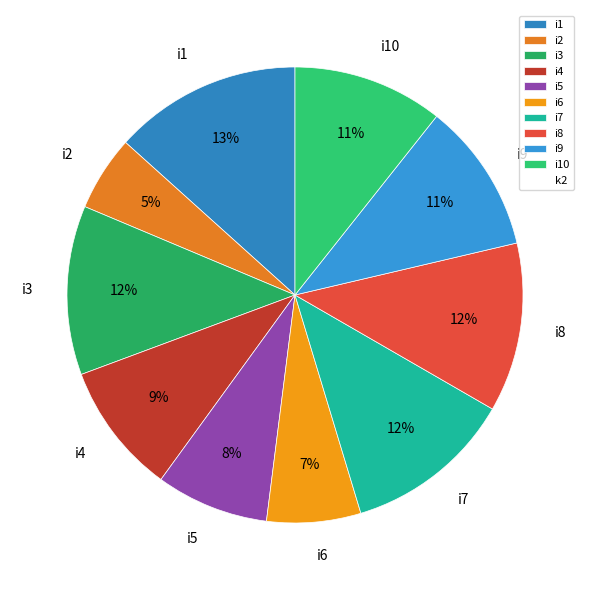

How many slices are in this pie chart?

10